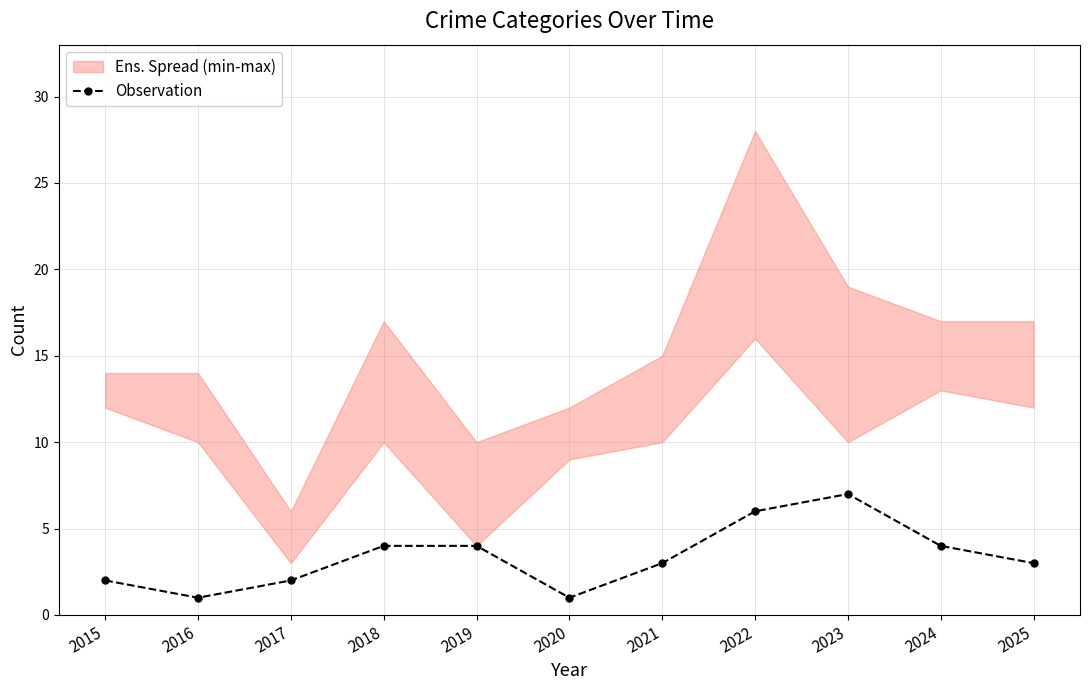

Which label corresponds to the smallest value in the chart?

2016